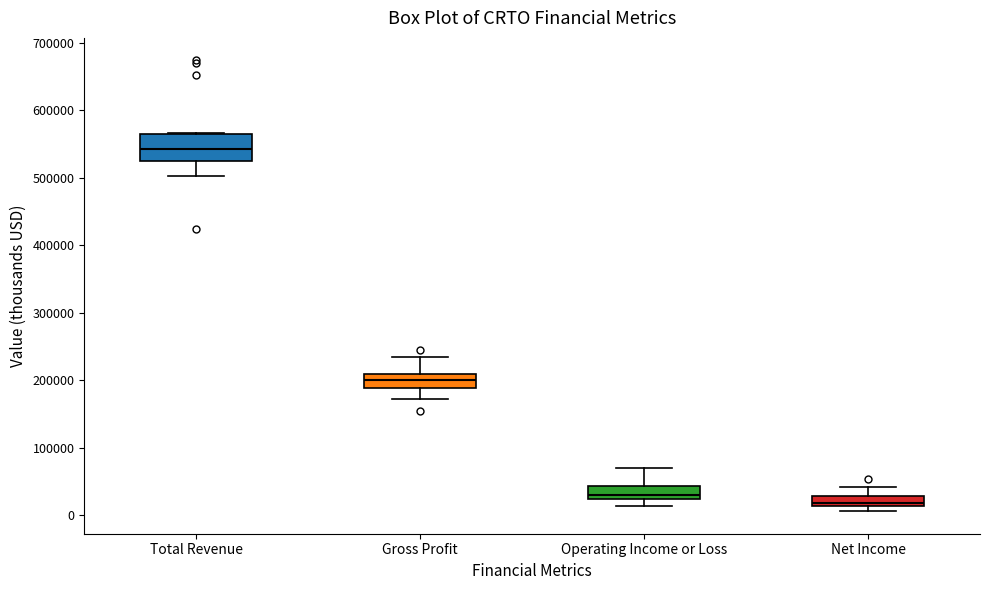

Reading left to right, transcribe this box plot: for each box, give where its median line is, the range the box spans, and where its two whiskers end, as read against the y-axis. The values are not printed on the chart, so give them approximately, as read against the axis.

Total Revenue: median 540000, box 530000 to 570000, whiskers 500000 to 570000
Gross Profit: median 200000, box 190000 to 210000, whiskers 170000 to 230000
Operating Income or Loss: median 30000, box 20000 to 40000, whiskers 10000 to 70000
Net Income: median 20000, box 10000 to 30000, whiskers 10000 (just below the box's lower edge) to 40000